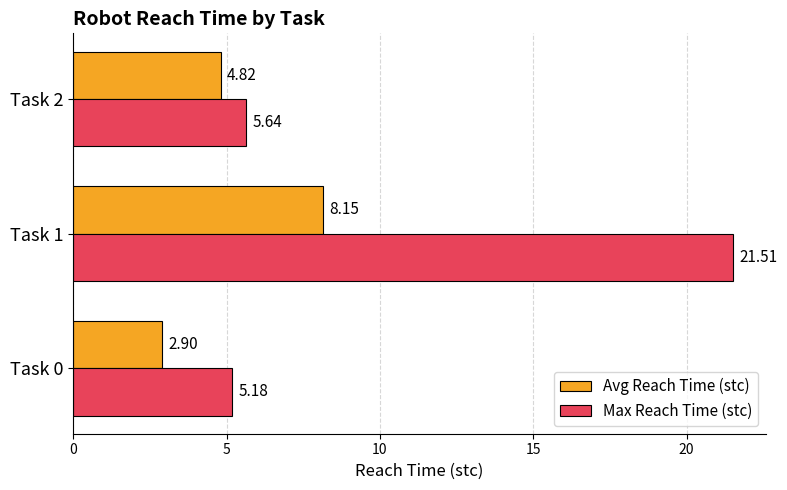

What are all the series names shown in the legend?

Avg Reach Time (stc), Max Reach Time (stc)